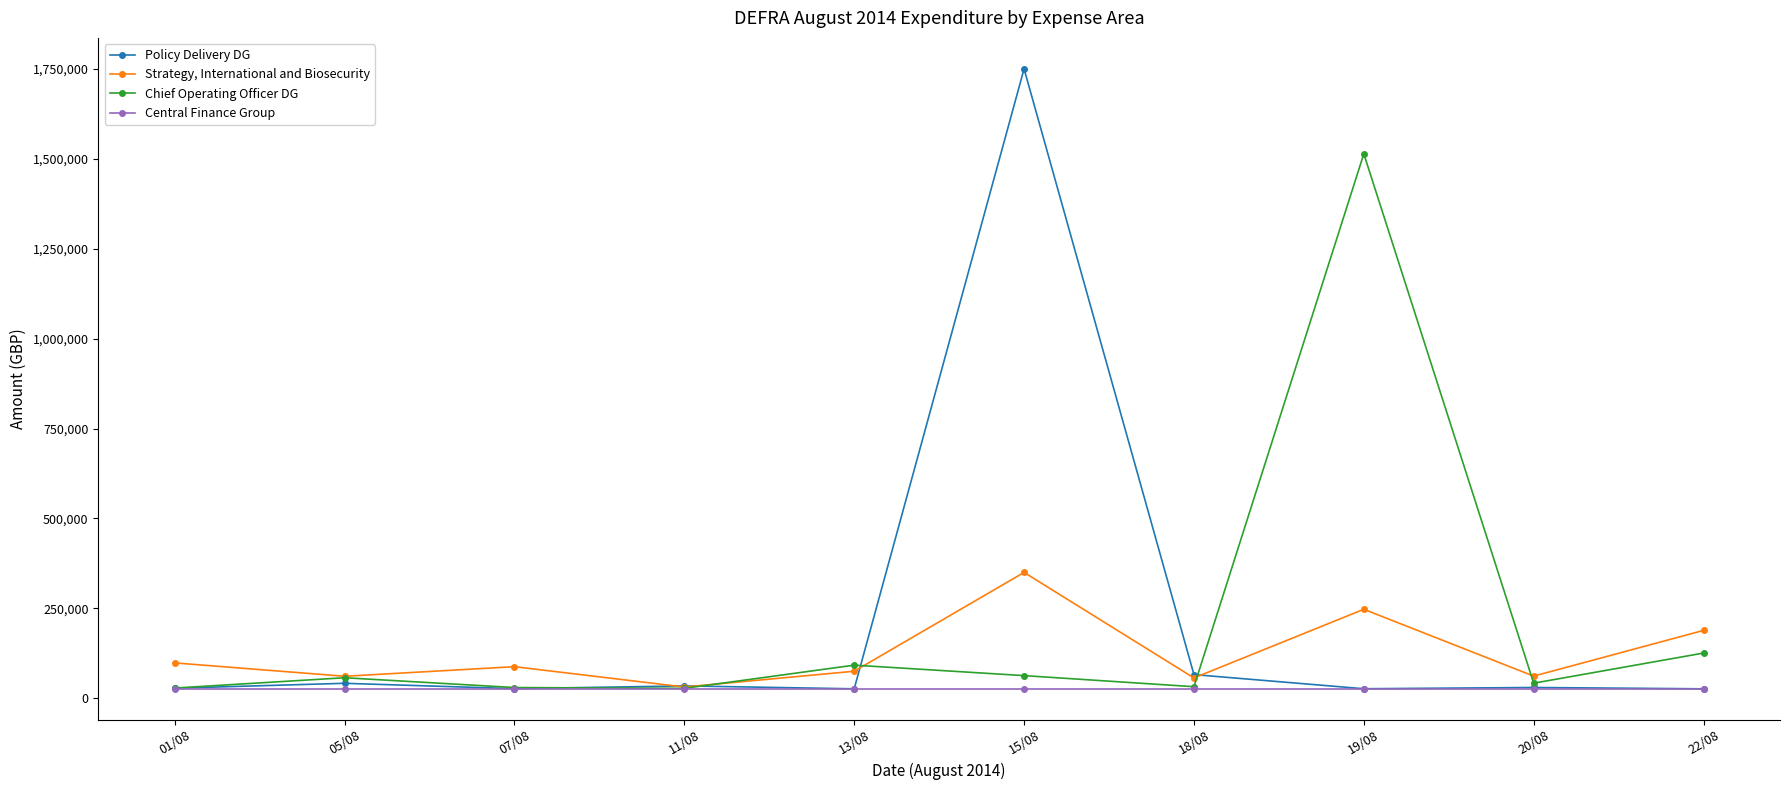

What is the label of the 9th point from the left?

20/08